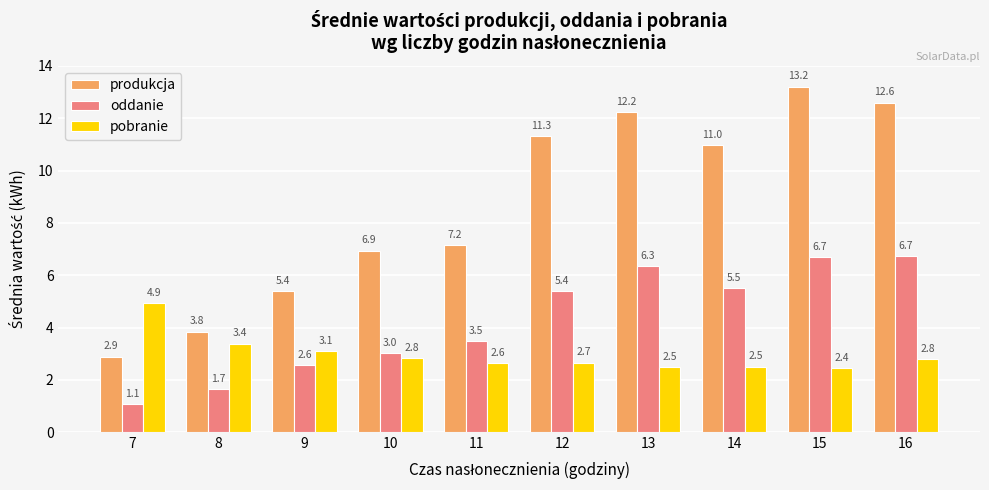

Reading left to right, what are all the values shown in this chart?

produkcja: 7=2.9	8=3.8	9=5.4	10=6.9	11=7.2	12=11.3	13=12.2	14=11.0	15=13.2	16=12.6
oddanie: 7=1.1	8=1.7	9=2.6	10=3.0	11=3.5	12=5.4	13=6.3	14=5.5	15=6.7	16=6.7
pobranie: 7=4.9	8=3.4	9=3.1	10=2.8	11=2.6	12=2.7	13=2.5	14=2.5	15=2.4	16=2.8